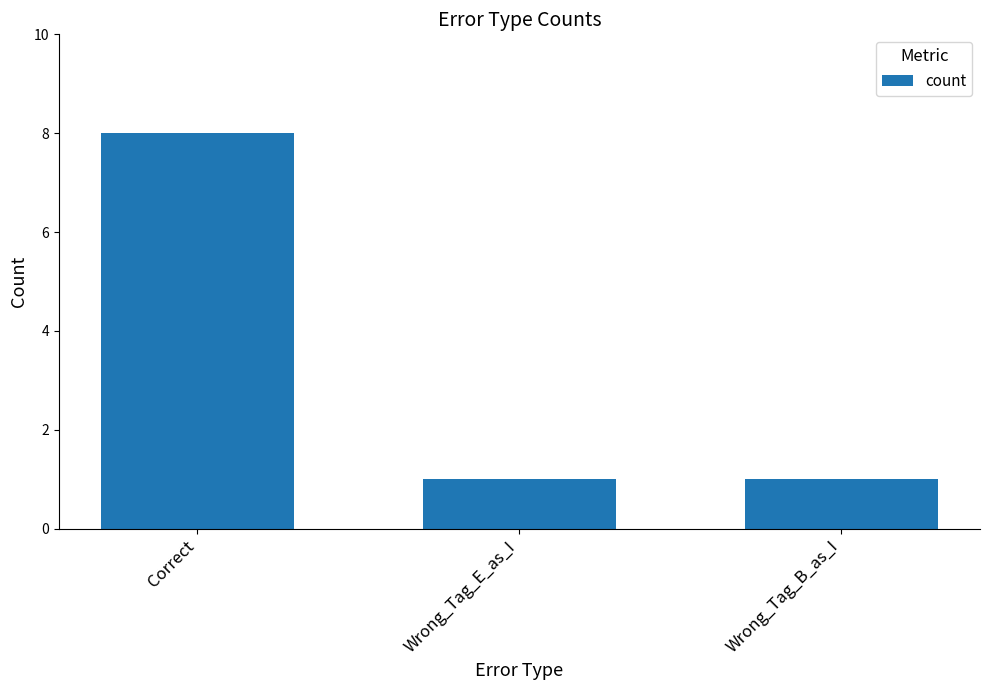

How many series are shown in this chart?

1